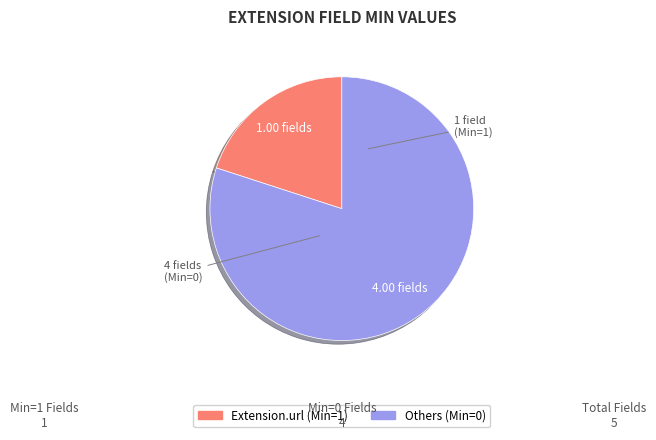

Is there any slice that represents more than half of the pie?

Yes